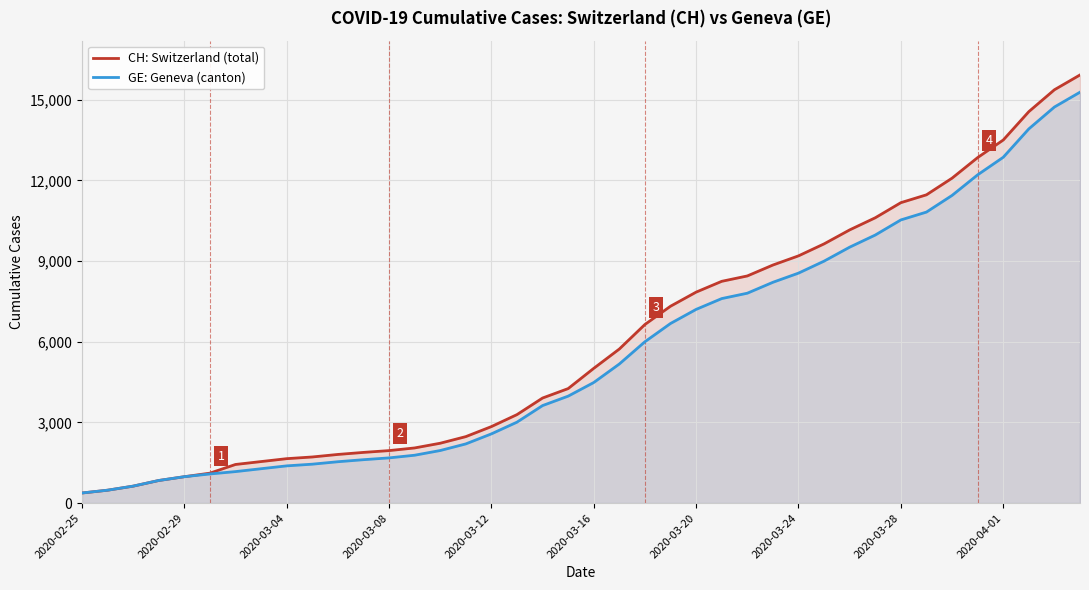

What is the difference between the highest and lowest values at 15?

271